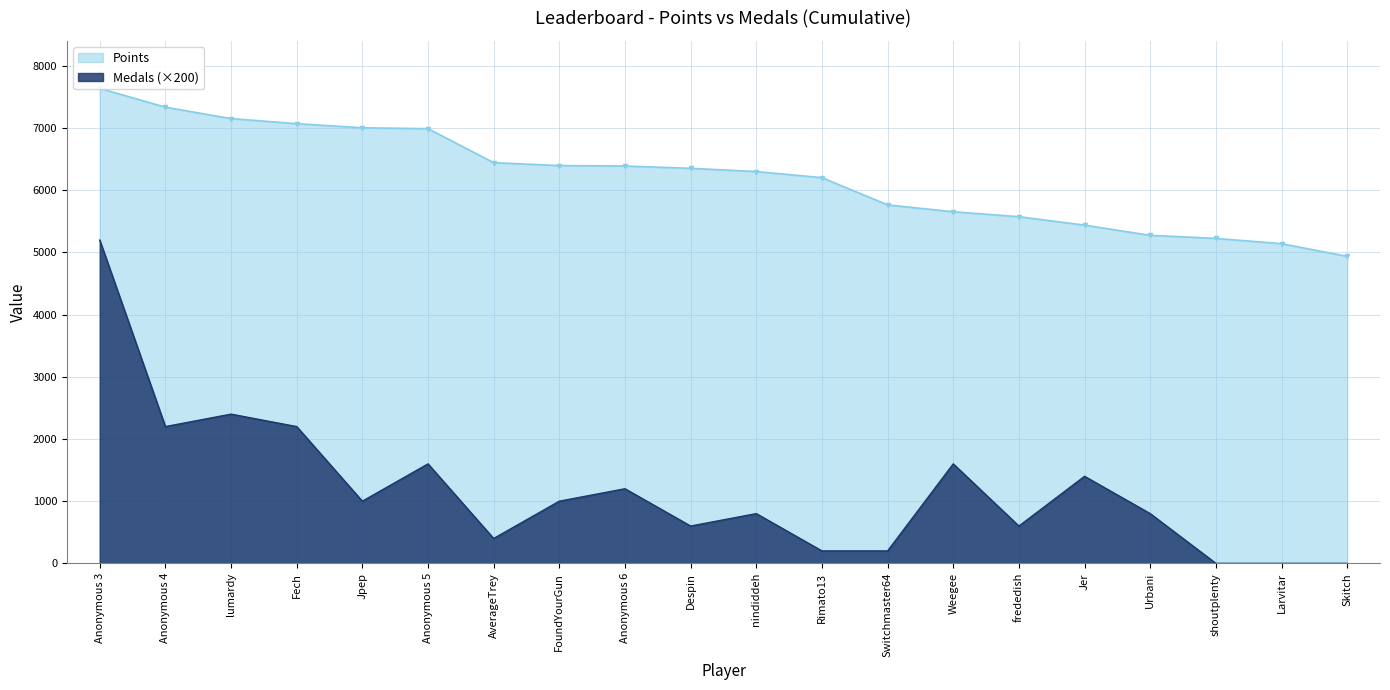

True or false: Points and Medals cross at least once.

False